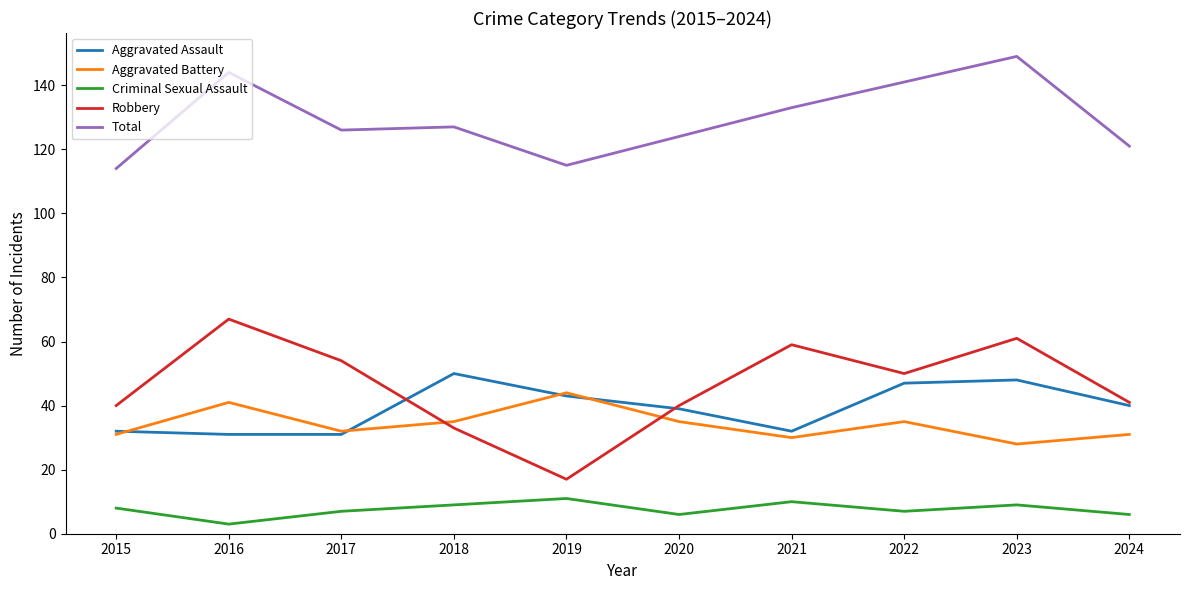

Read the Aggravated Assault value at 2019.

43